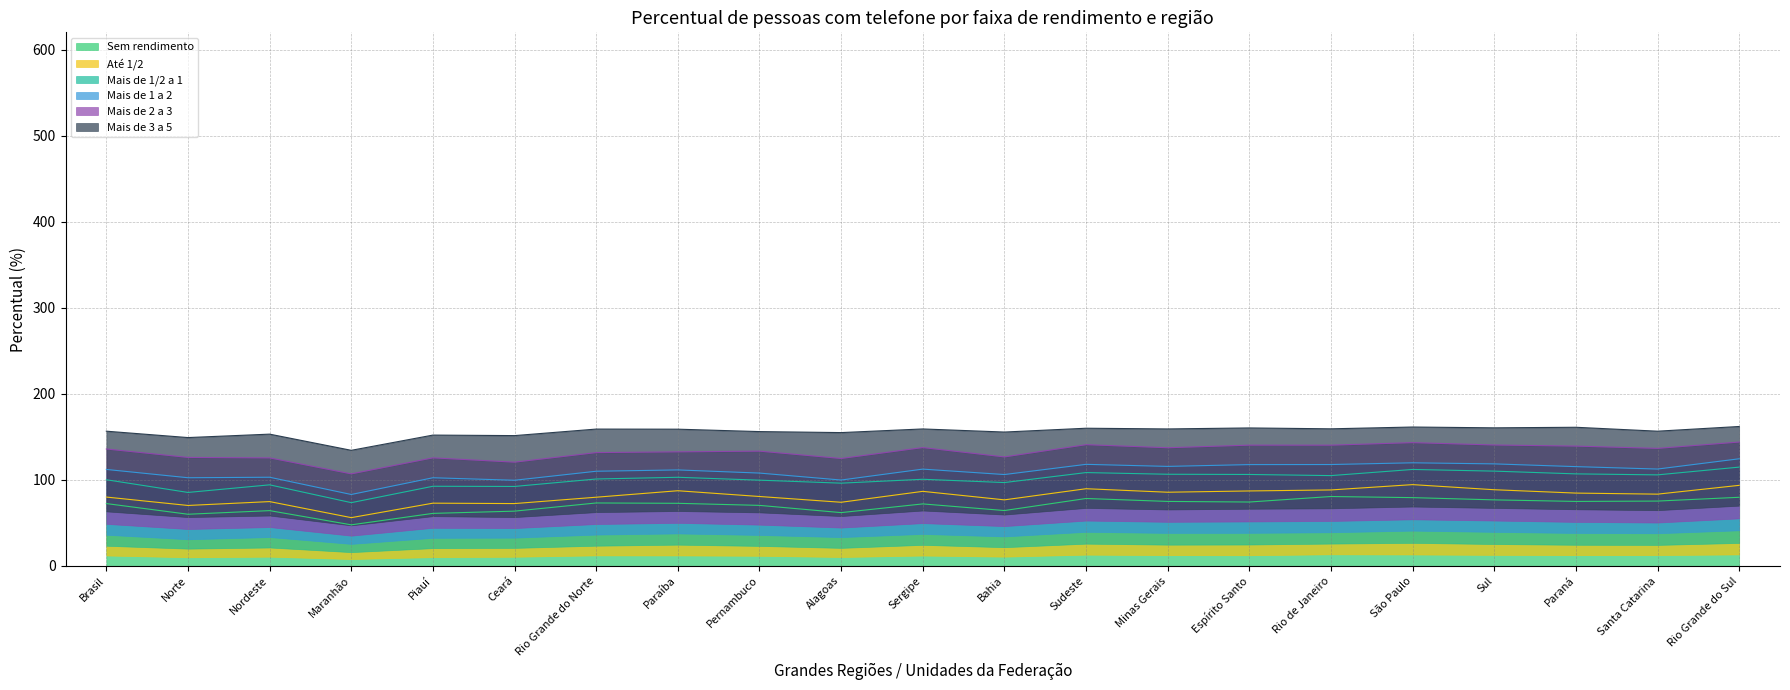

What is the lowest value of the Sem rendimento series?

47.7